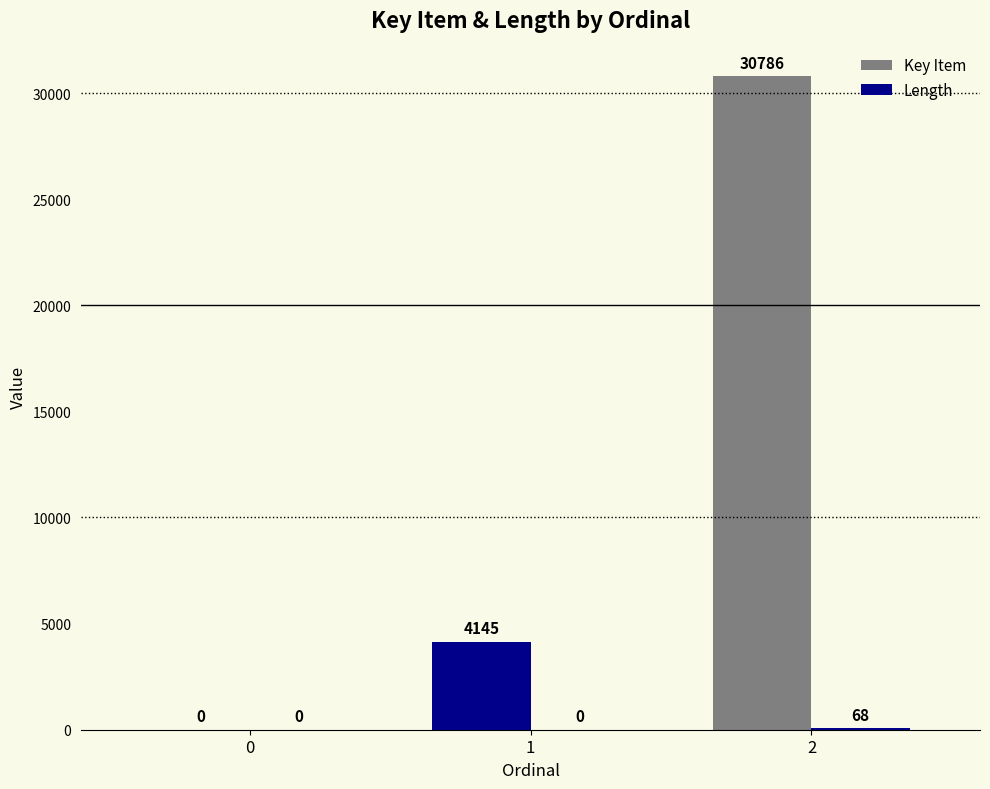

Which has a higher value, 2 or 1?

2